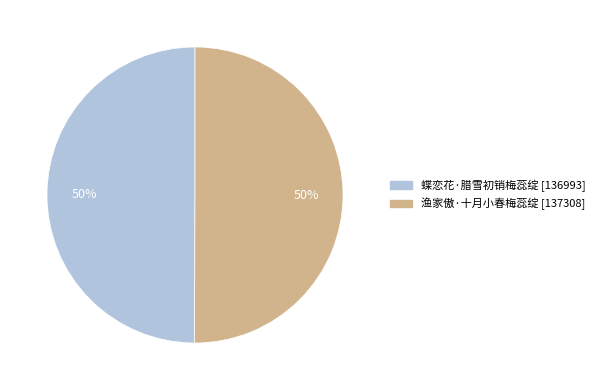

Do 渔家傲·十月小春梅蕊绽 and 蝶恋花·腊雪初销梅蕊绽 together represent more than half of the pie?

Yes